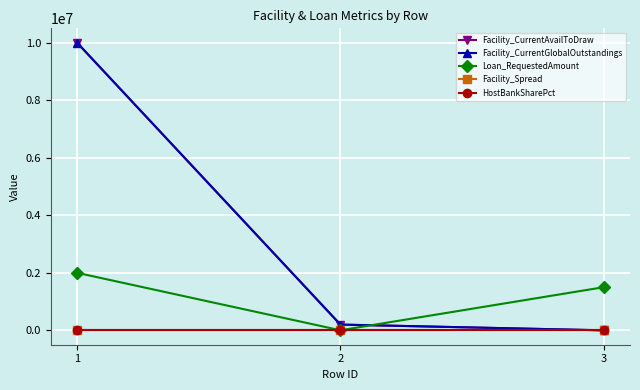

At which label does Facility_CurrentGlobalOutstandings first exceed 200000?

1